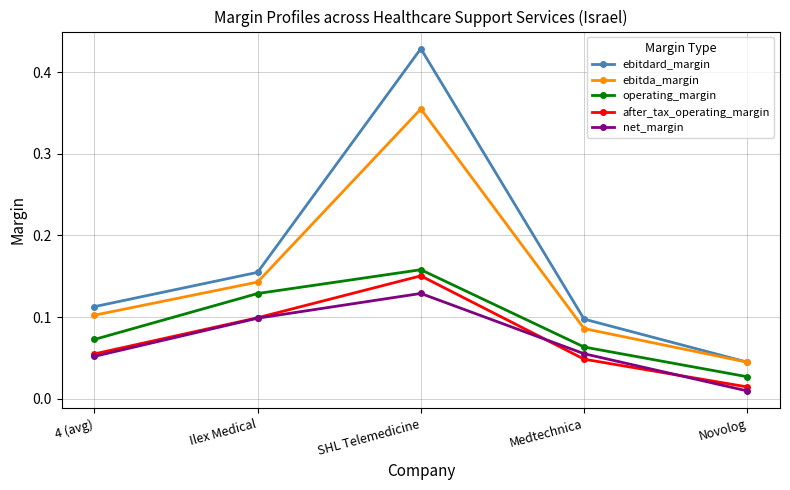

How many lines are shown in the chart?

5